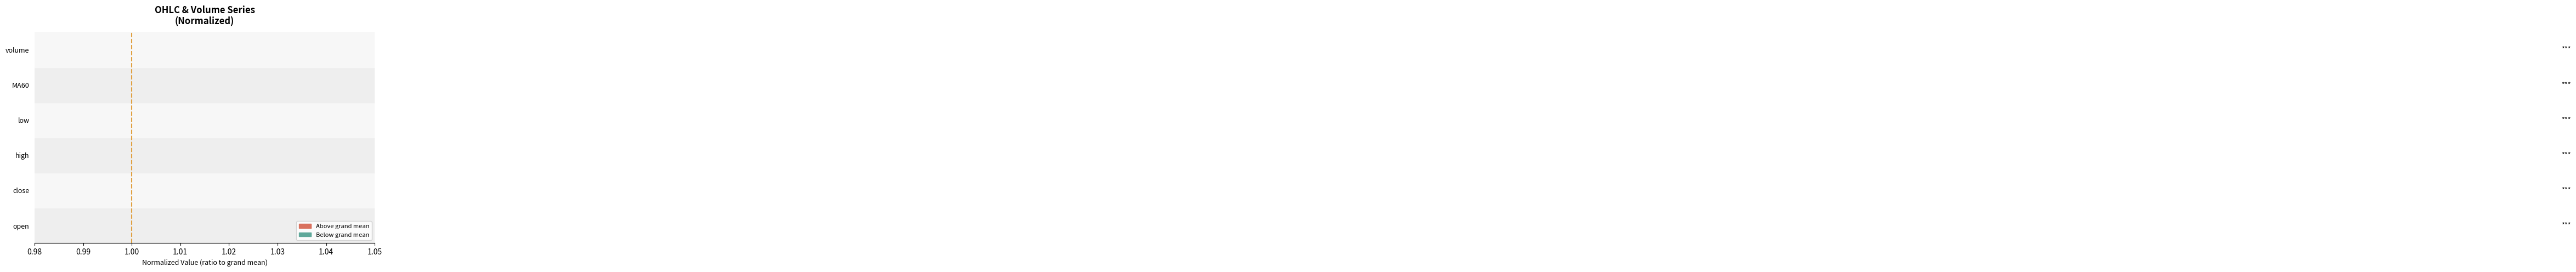

The MA60 series shows 1 at 0.98. True or false?

False